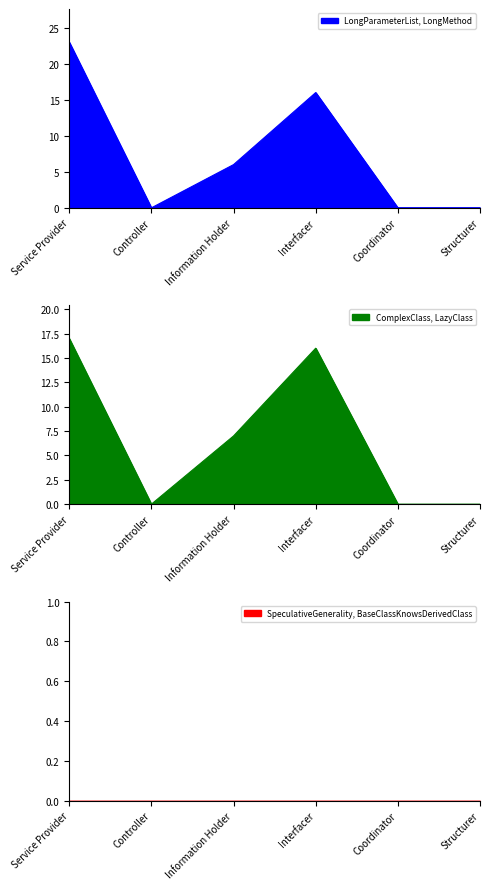

How many categories are shown in the chart?

6